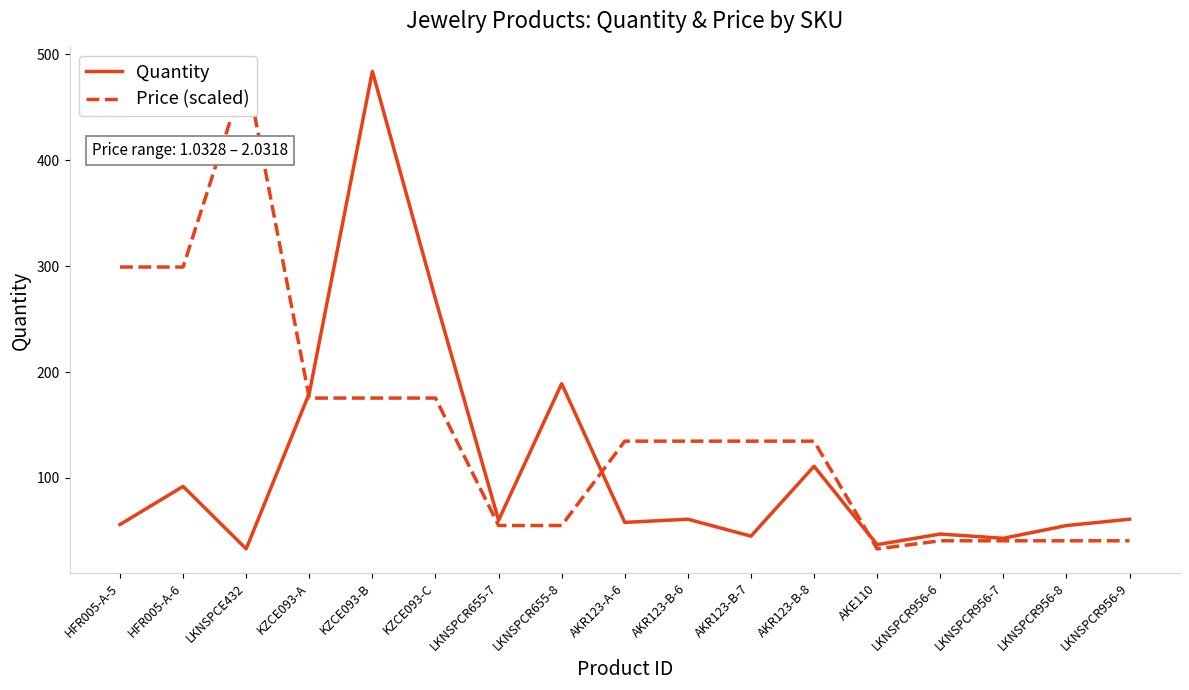

Between which two adjacent categories do Quantity and Price (scaled) first intersect?

LKNSPCE432 and KZCE093-A